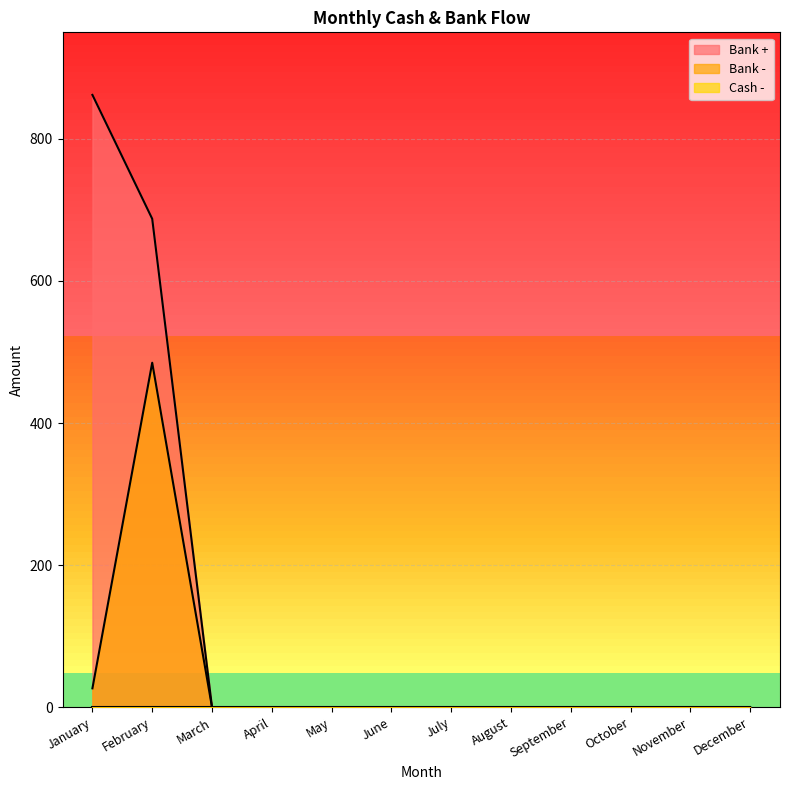

True or false: Bank + and Bank - cross at least once.

False